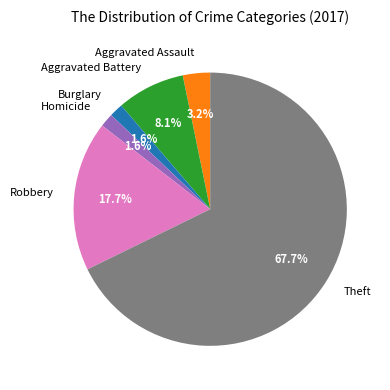

Which has a higher value, Theft or Homicide?

Theft